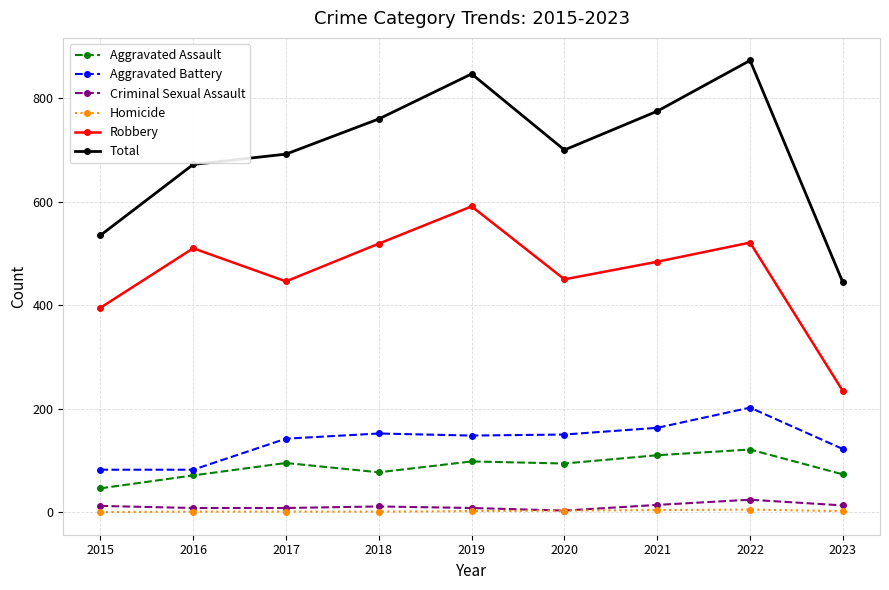

At which category is the sum across all series the highest?

2022